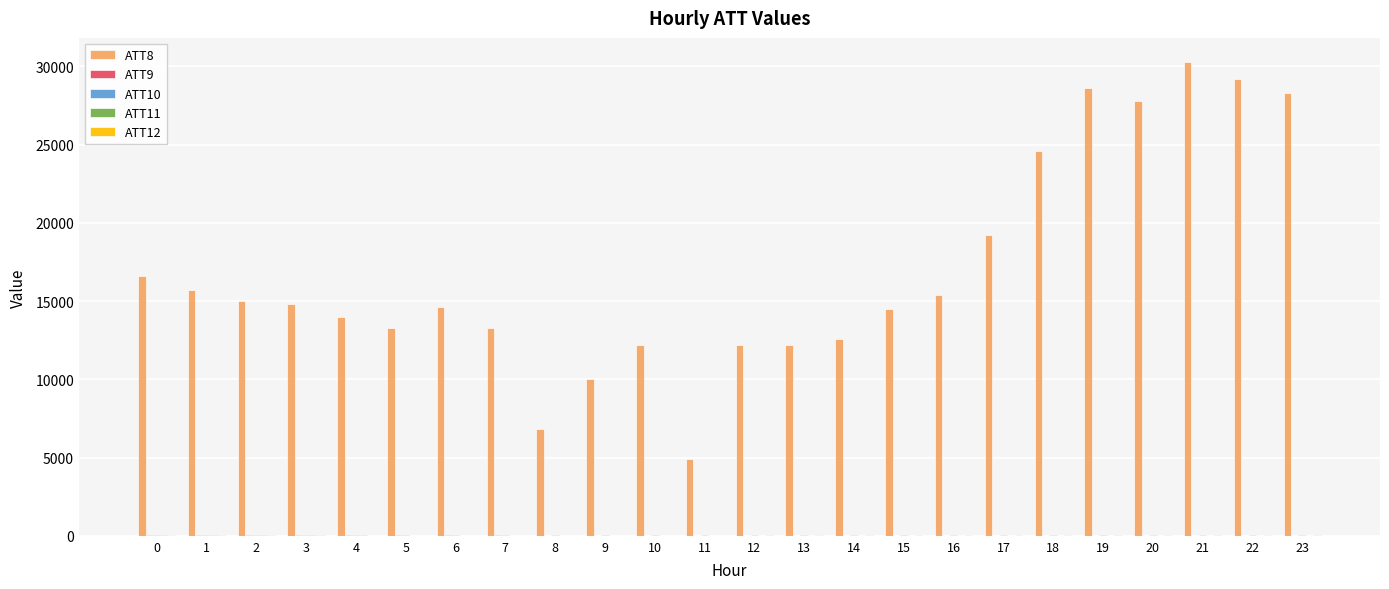

Rank the series by their maximum value, from highest to lowest.

ATT8, ATT10, ATT12, ATT9, ATT11